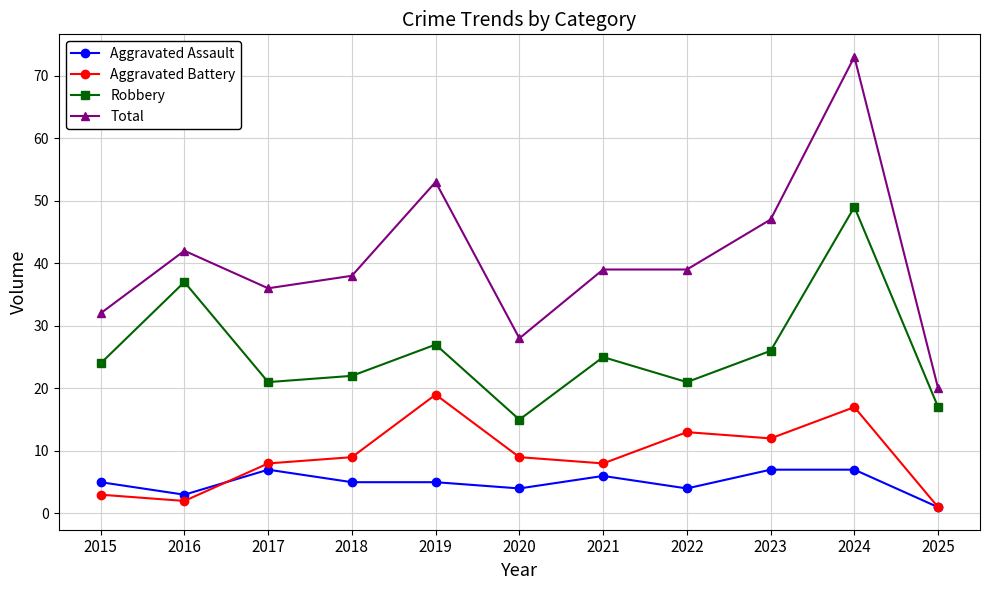

Where is Total nearest to the value 46?

2023